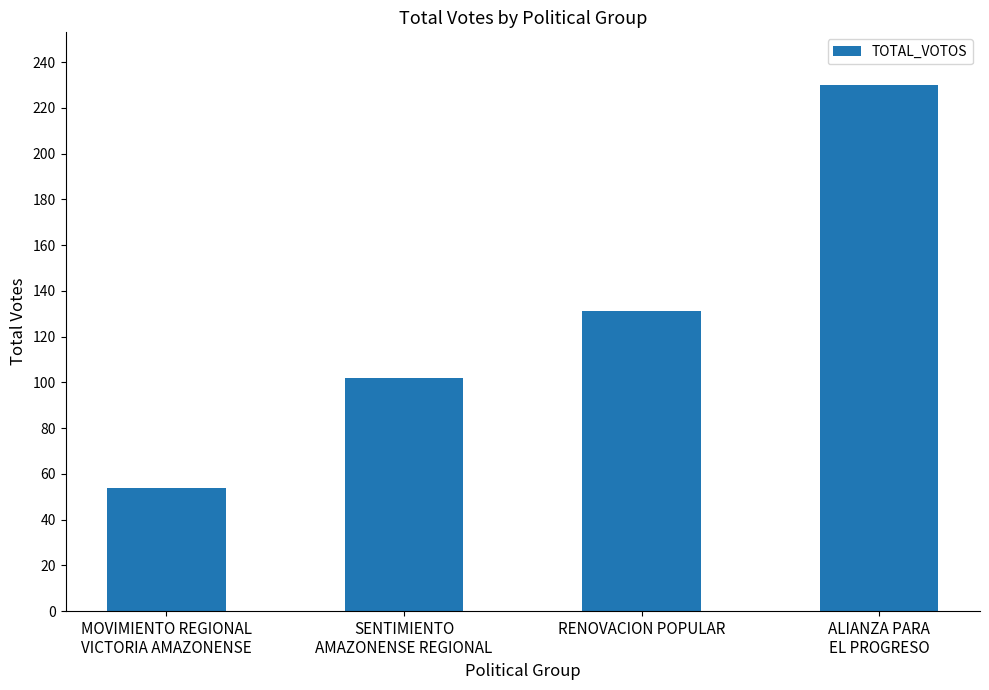

How many values are between 102 and 230?

3